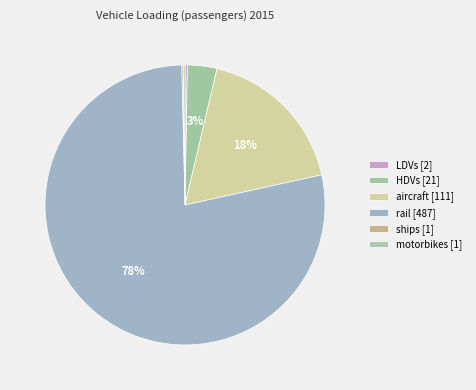

What is the majority slice?

rail